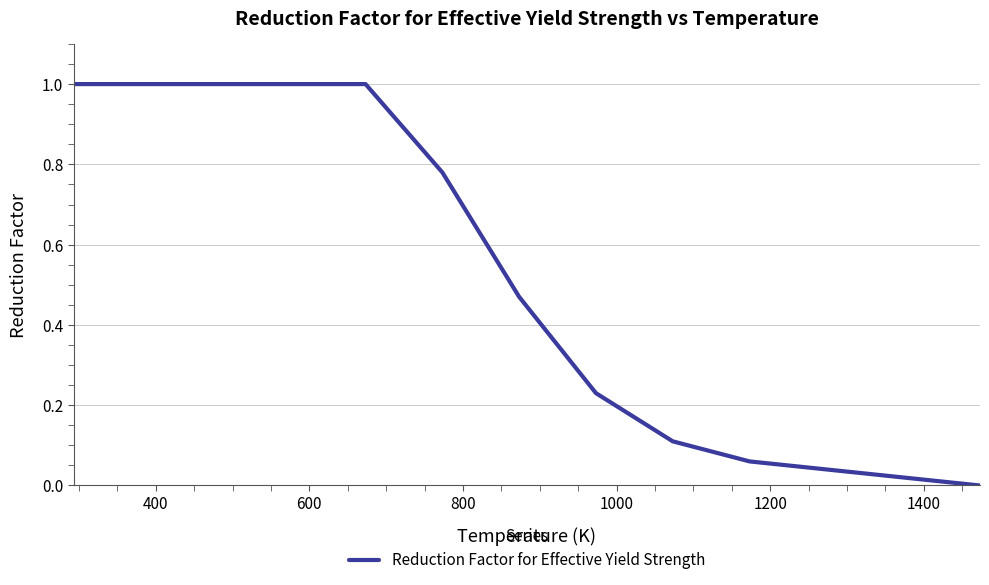

What is the greatest value displayed?

1.0